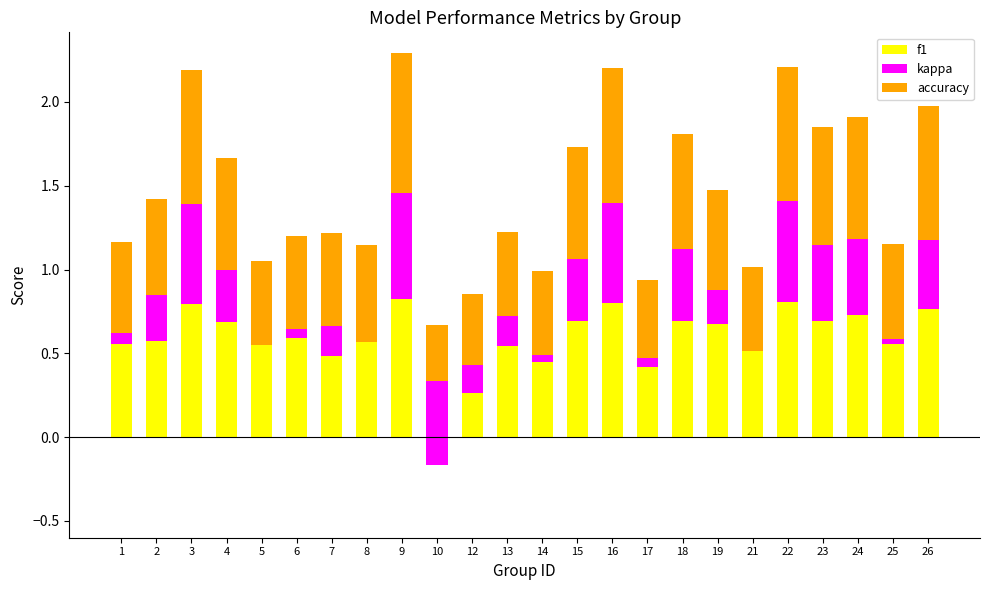

Which series has the largest total across all categories?

f1